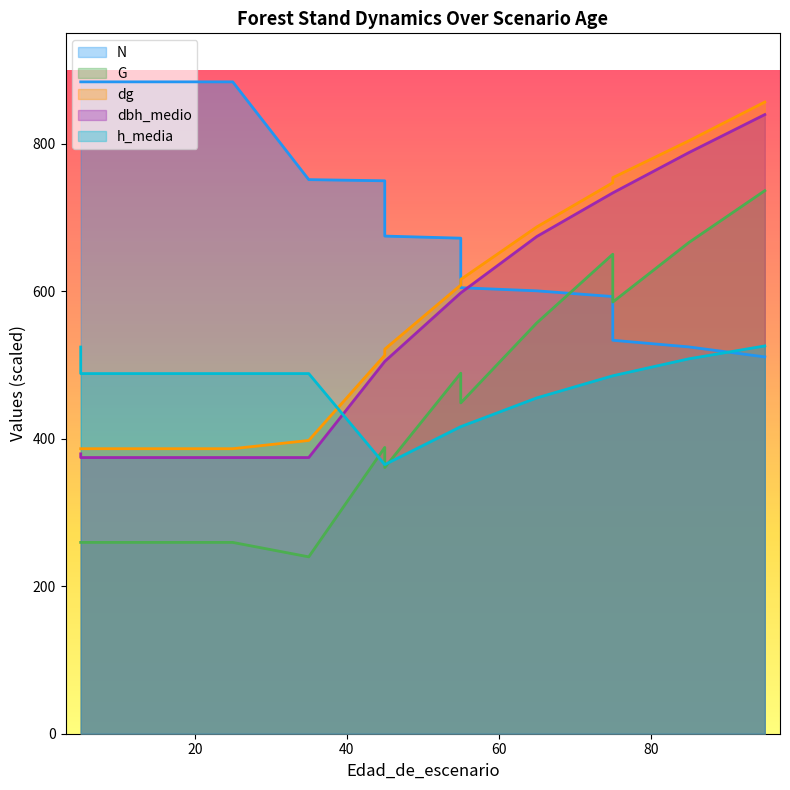

True or false: N and h_media intersect in this chart.

True